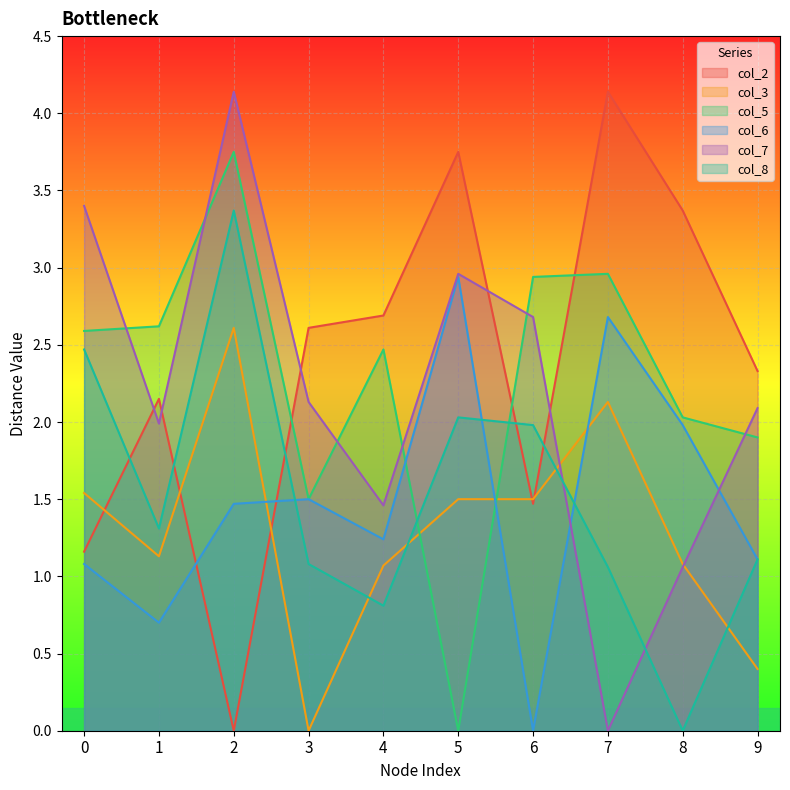

Where do col_2 and col_8 first cross each other?

0 and 1